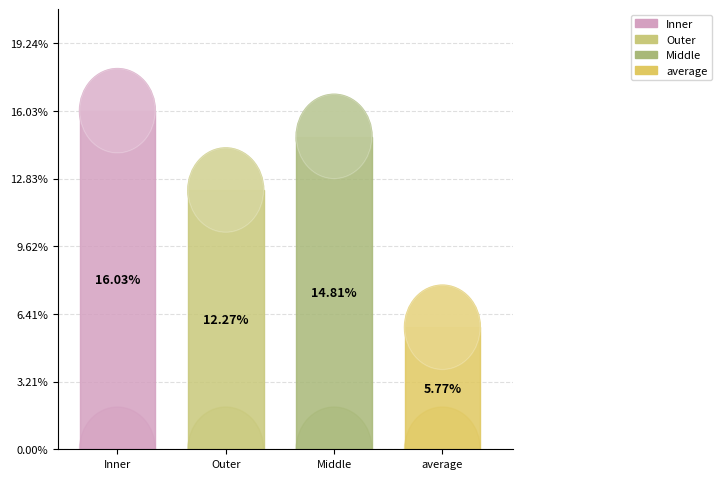

Is there any slice that represents more than half of the pie?

No